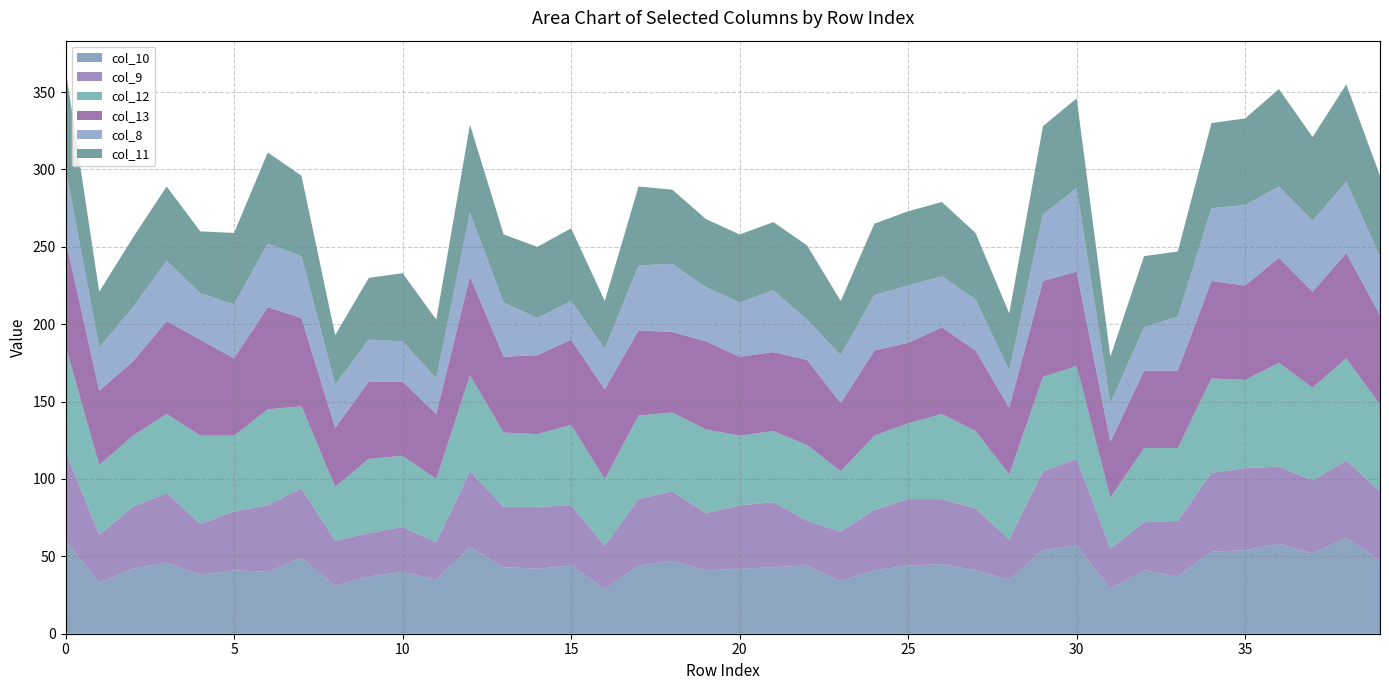

Reading left to right, what are all the values shown in this chart?

col_10: 60	33	42	46	38	41	40	49	31	37	40	35	56	43	42	44	29	44	47	41	42	43	44	34	41	44	45	41	35	54	57	29	41	37	53	54	58	52	62	47
col_9: 58	31	40	45	33	38	43	45	29	28	29	24	49	39	40	39	28	43	45	37	41	42	29	32	39	43	42	40	26	51	56	26	31	36	51	53	50	47	50	45
col_12: 68	45	46	51	57	49	62	53	35	48	46	41	62	48	47	52	43	54	51	54	45	46	49	39	48	49	55	50	42	61	60	33	48	47	61	57	67	60	66	56
col_13: 69	48	48	60	62	50	66	57	38	50	48	42	64	49	51	55	58	55	52	57	51	51	55	44	55	52	56	52	43	62	61	36	50	50	63	61	68	62	68	58
col_8: 46	28	35	39	30	35	41	40	28	27	26	23	41	35	24	25	26	42	44	35	35	40	26	31	36	37	33	33	24	43	54	25	28	35	47	52	46	46	46	38
col_11: 64	36	45	48	40	46	59	52	32	40	44	38	57	44	46	47	31	51	48	44	44	44	48	35	46	48	48	43	37	57	58	30	46	42	55	56	63	54	63	52